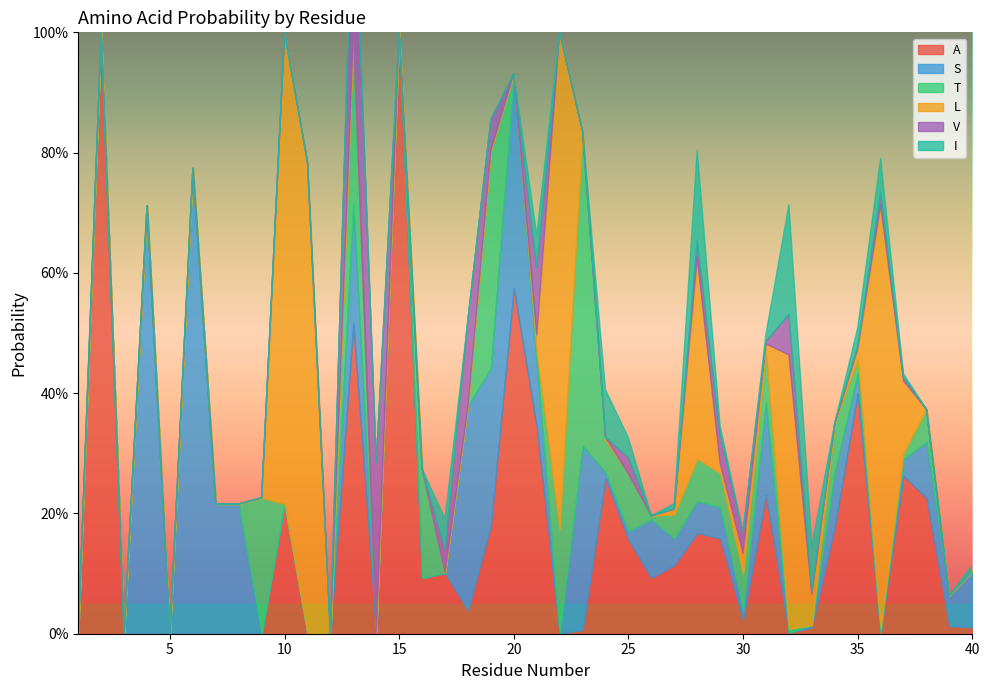

Which series ends up on top after the final intersection of S and I?

S